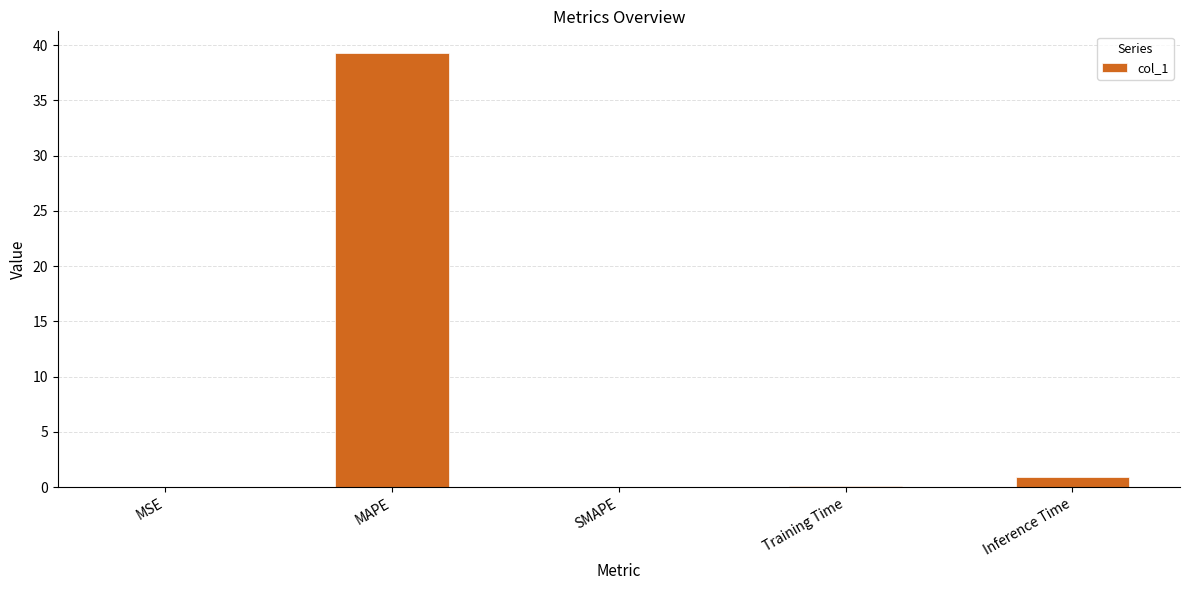

At which category does the chart reach its peak across all series?

MAPE